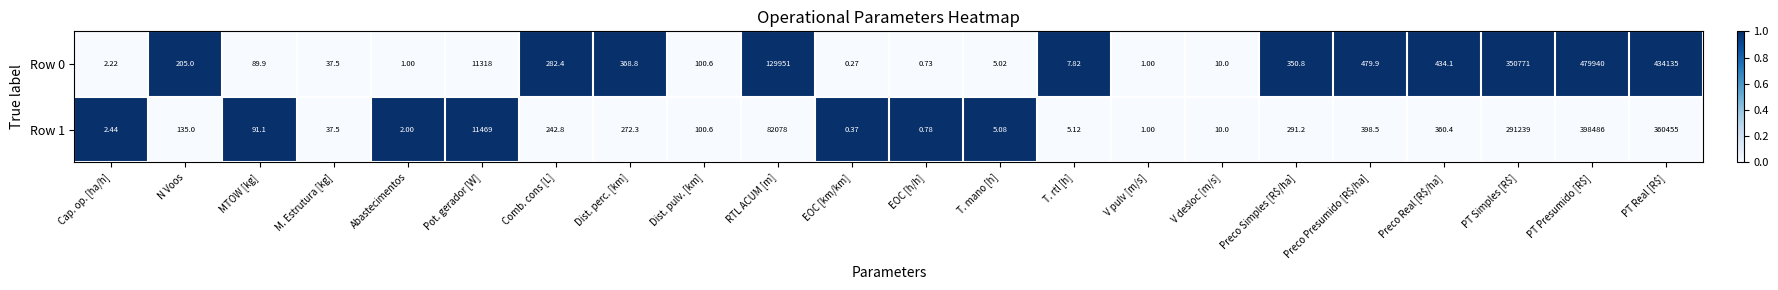

Is the value of Row 0 at T. rtl [h] greater than the value of Row 1 at PT Presumido [R$]?

No